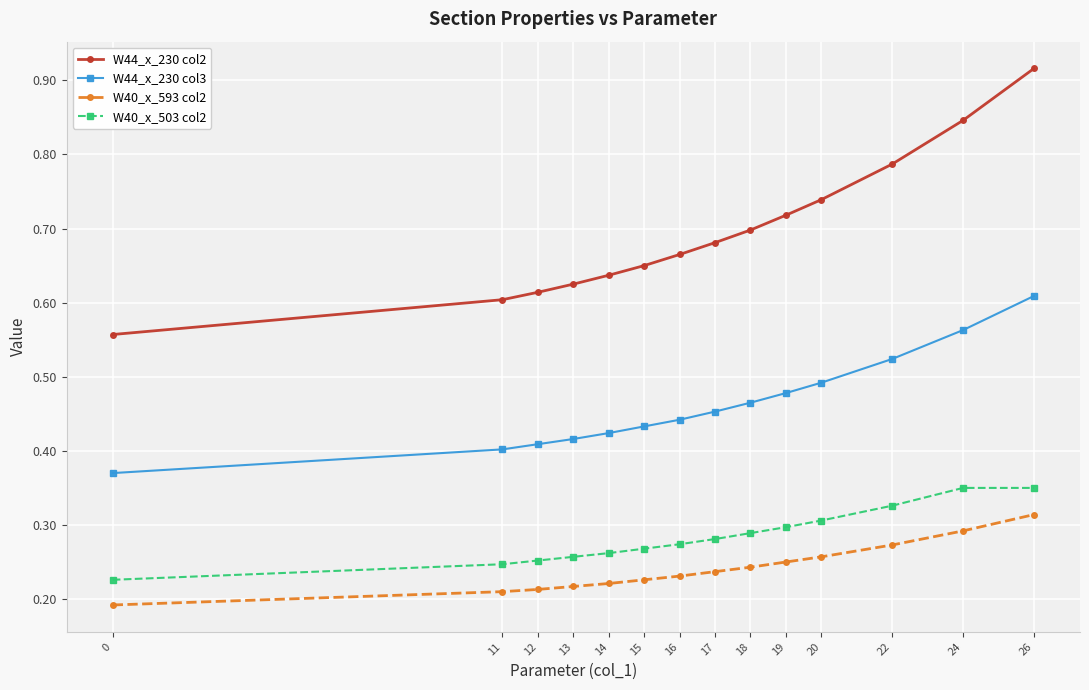

Which series has the largest total across all categories?

W44_x_230 col2